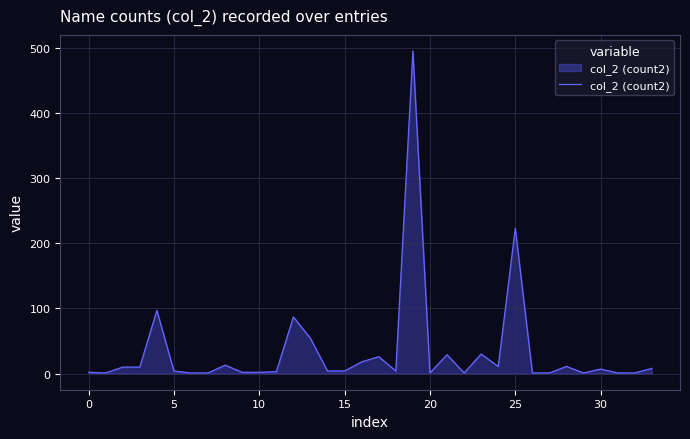

What is the difference between the maximum and minimum values?

494